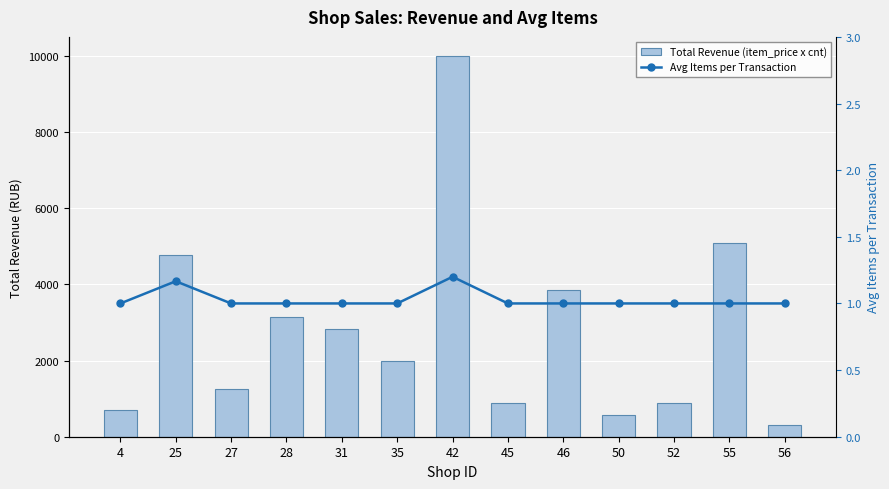

Which series has the largest total across all categories?

Total Revenue (item_price x cnt)